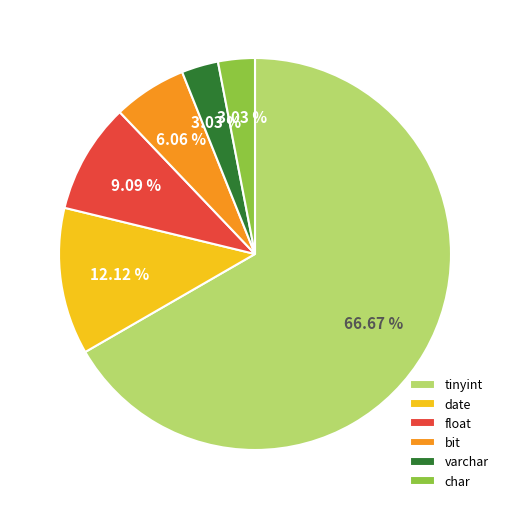

To the nearest percent, what is the average slice percentage?

17%